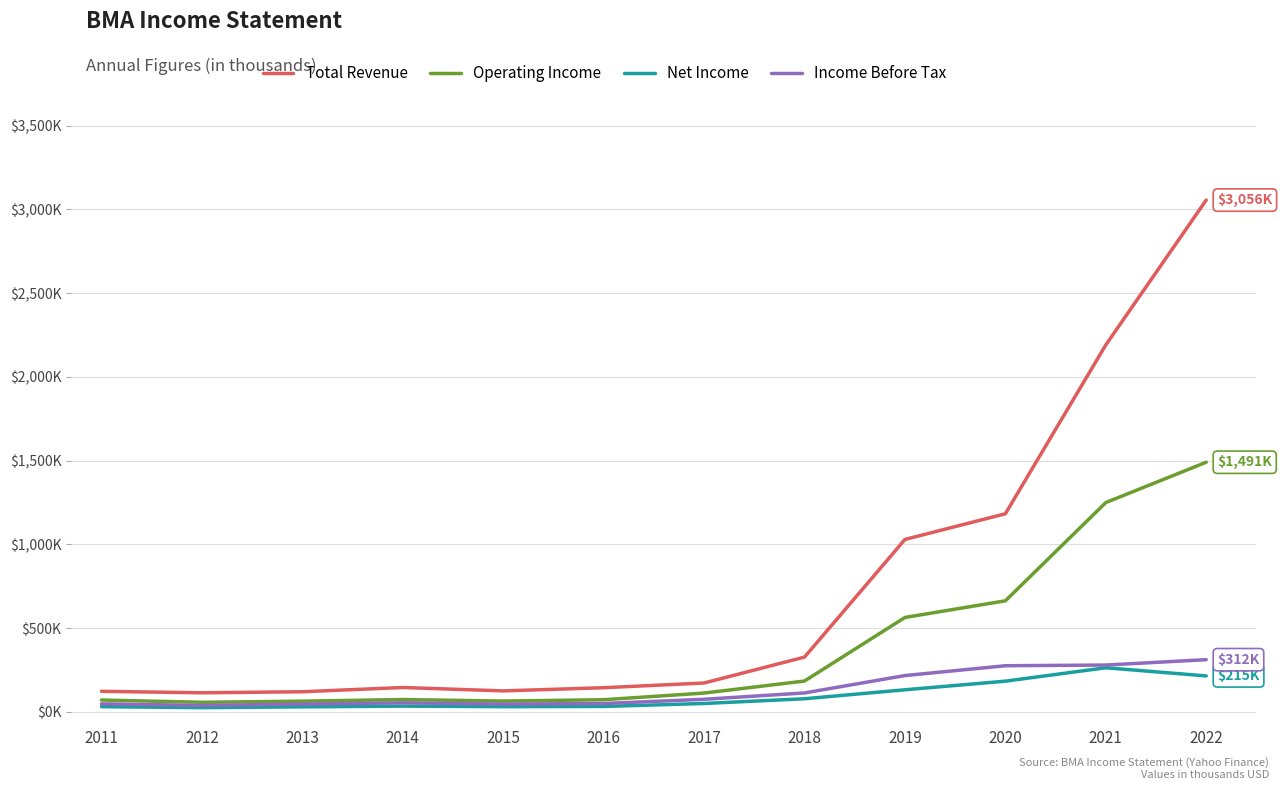

Does the chart display data point markers on the line(s)?

No